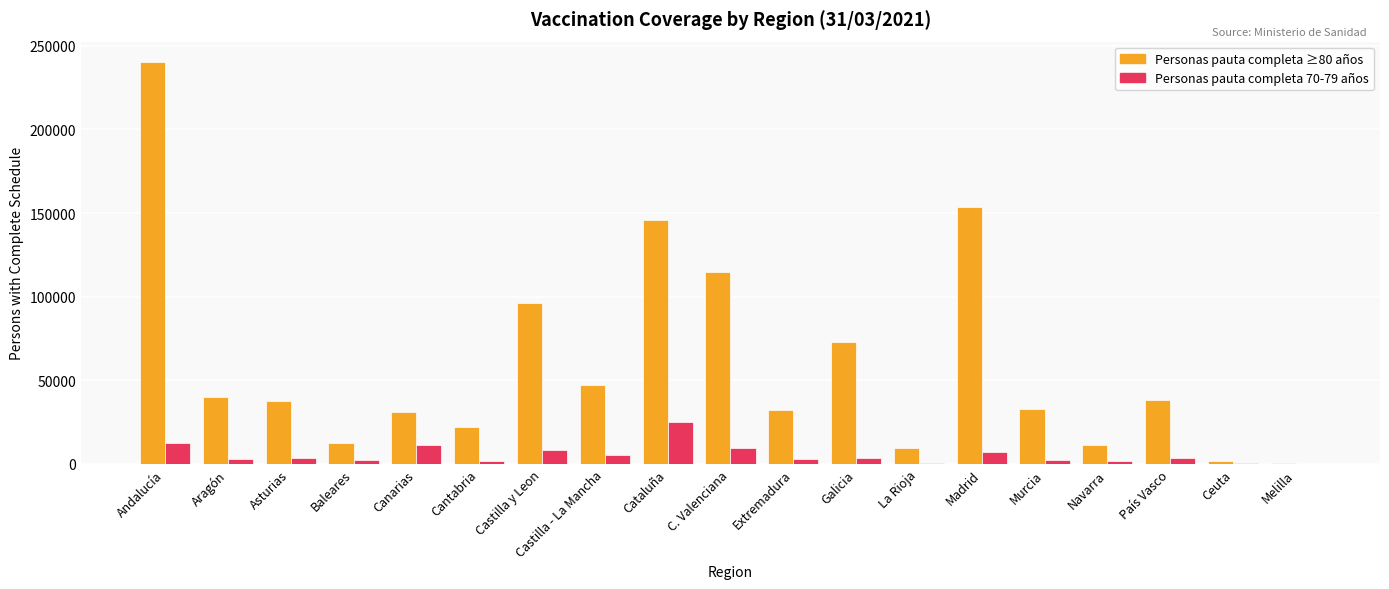

Which series changed the most between Castilla - La Mancha and Cataluña?

Personas pauta completa ≥80 años